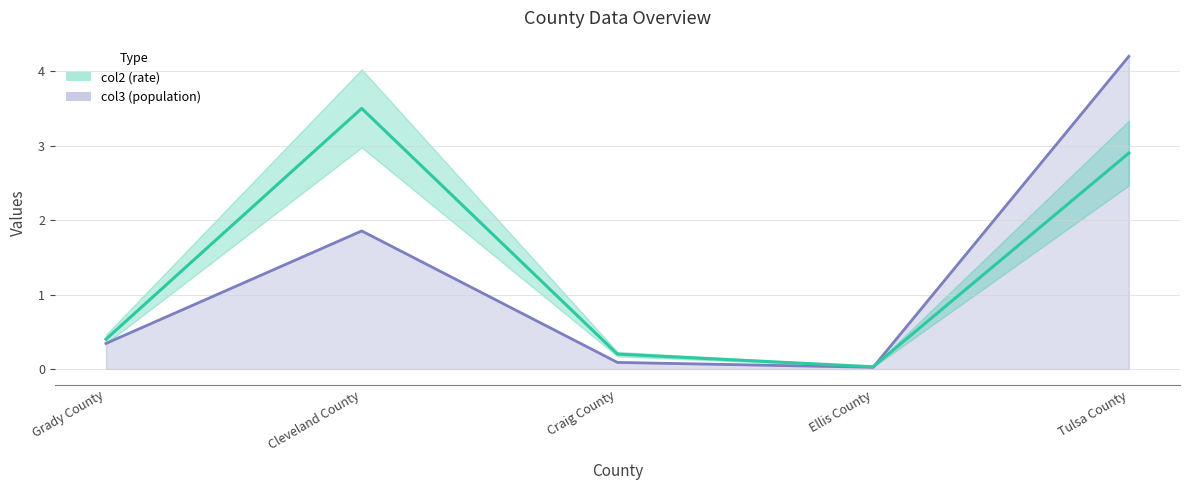

Which series has the widest spread of values?

col3 line